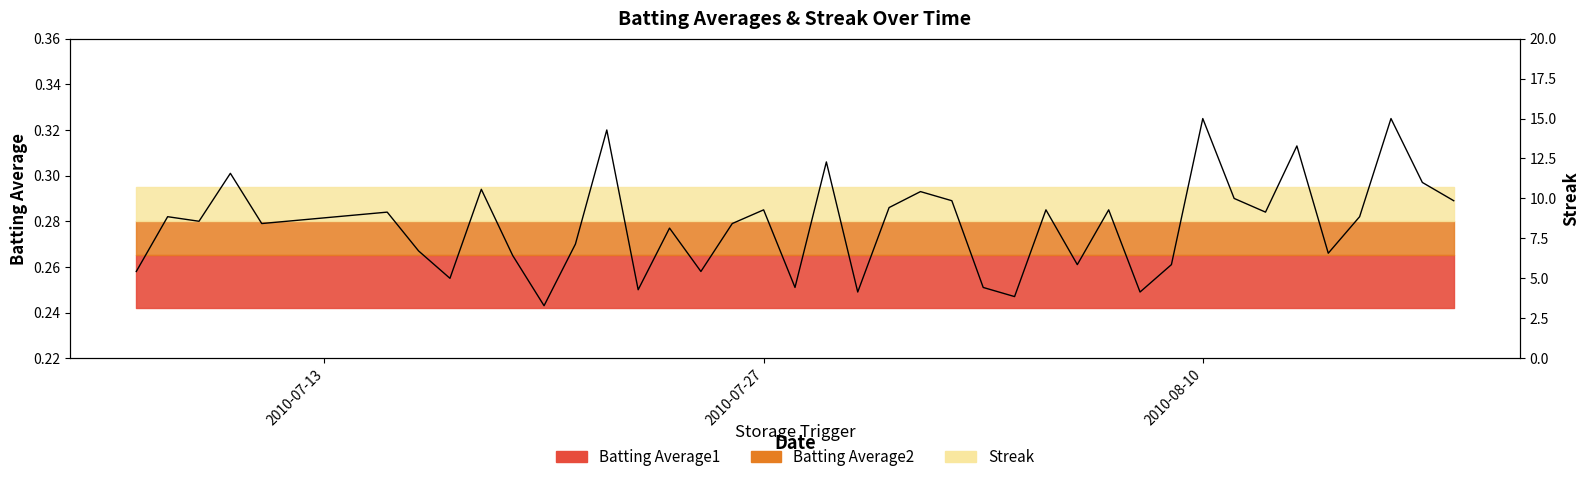

Does the chart display data point markers on the line(s)?

No